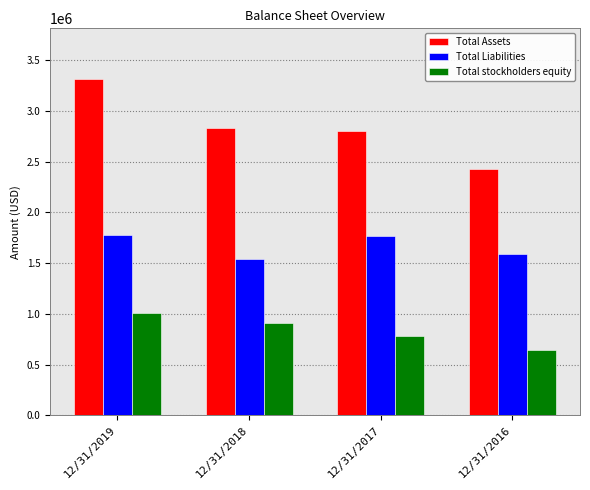

Which series has the largest range (max minus min)?

Total Assets